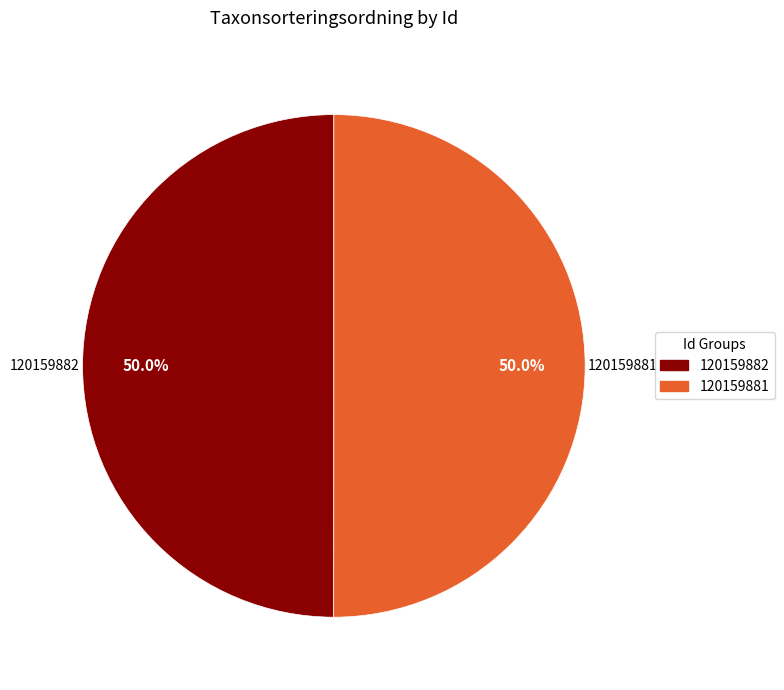

What is the ratio of the value at 120159881 to the value at 120159882?

1.0